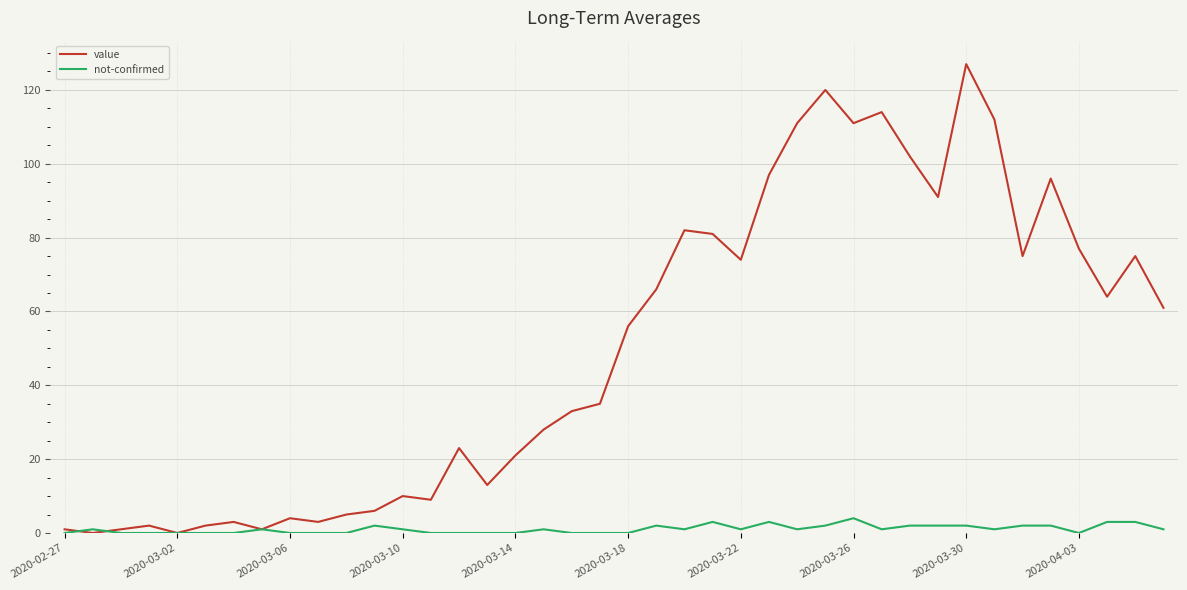

In value, how many points are lower than both neighbors (excluding endpoints)?

11